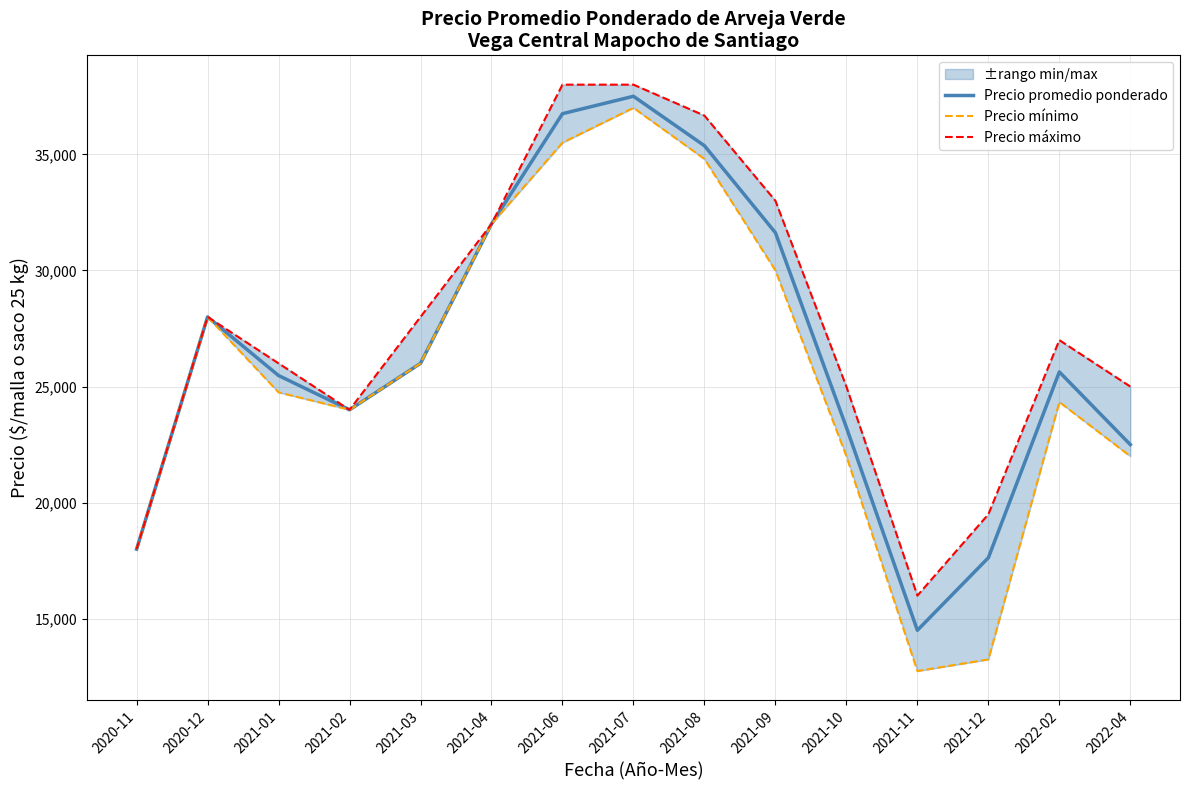

Between 2021-04 and 2021-08, which series saw the biggest shift?

Precio máximo